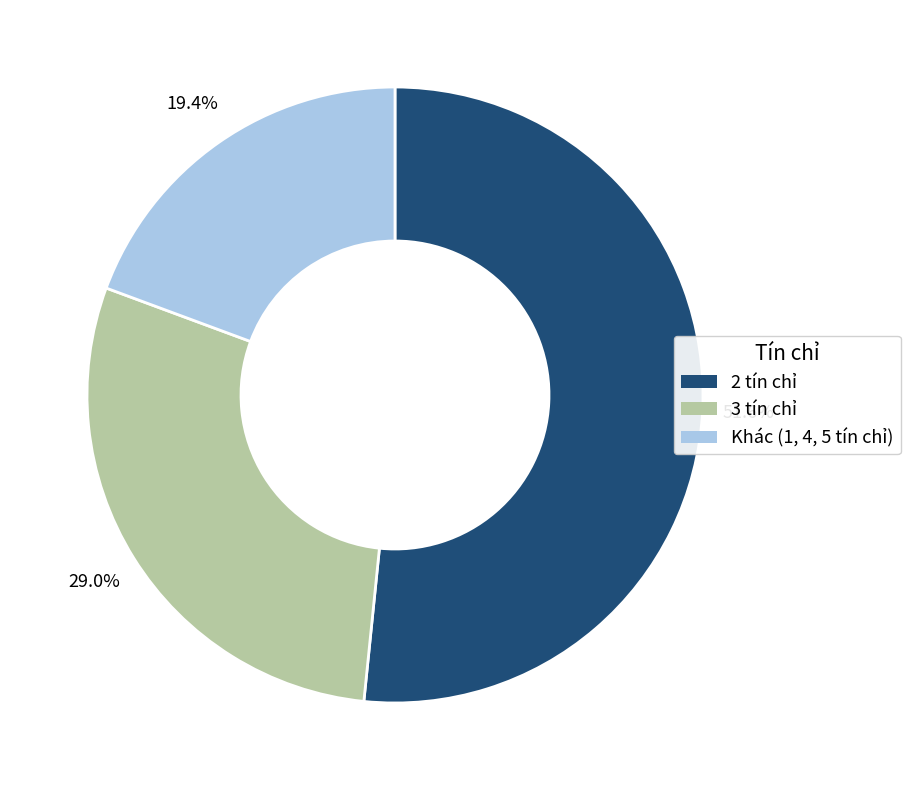

Which has a higher value, 2 tín chỉ or 3 tín chỉ?

2 tín chỉ